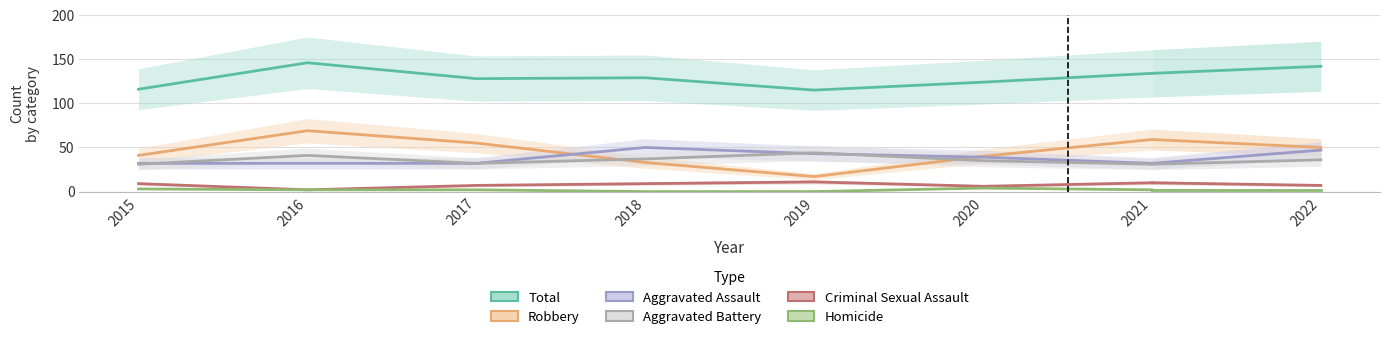

What is the value of the Robbery point at the 2nd from the left?

69